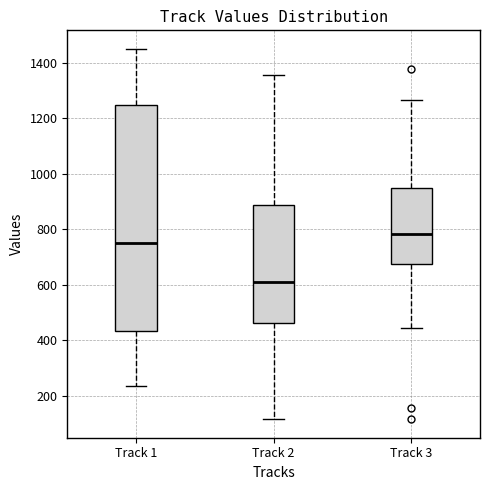

Where is the lower edge of the box for Track 2 on the y-axis? The values are not printed on the chart, so give them approximately, as read against the axis.

460